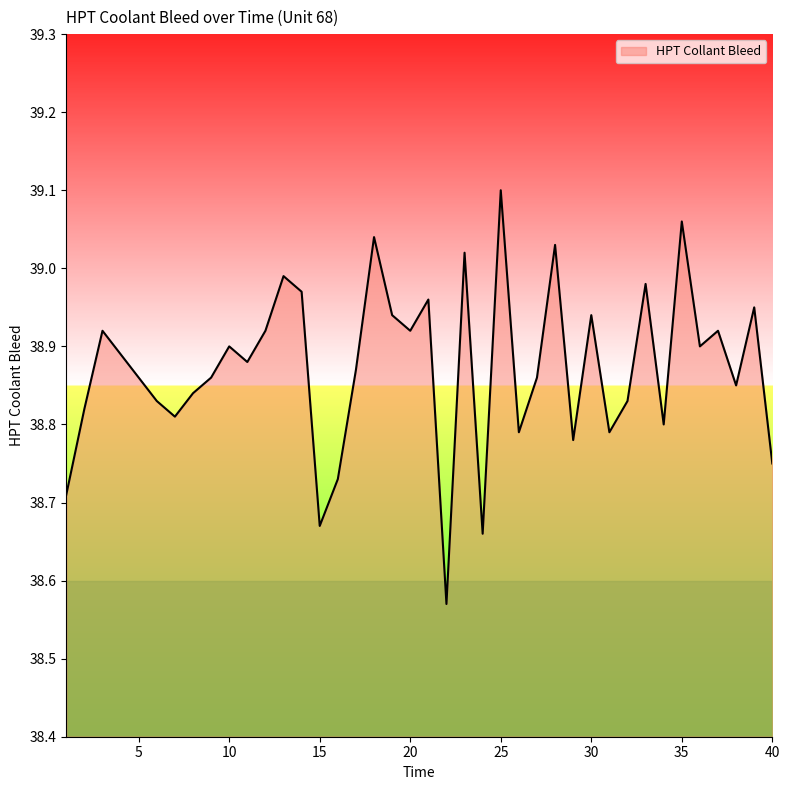

What is the difference between the maximum and minimum values?

0.5